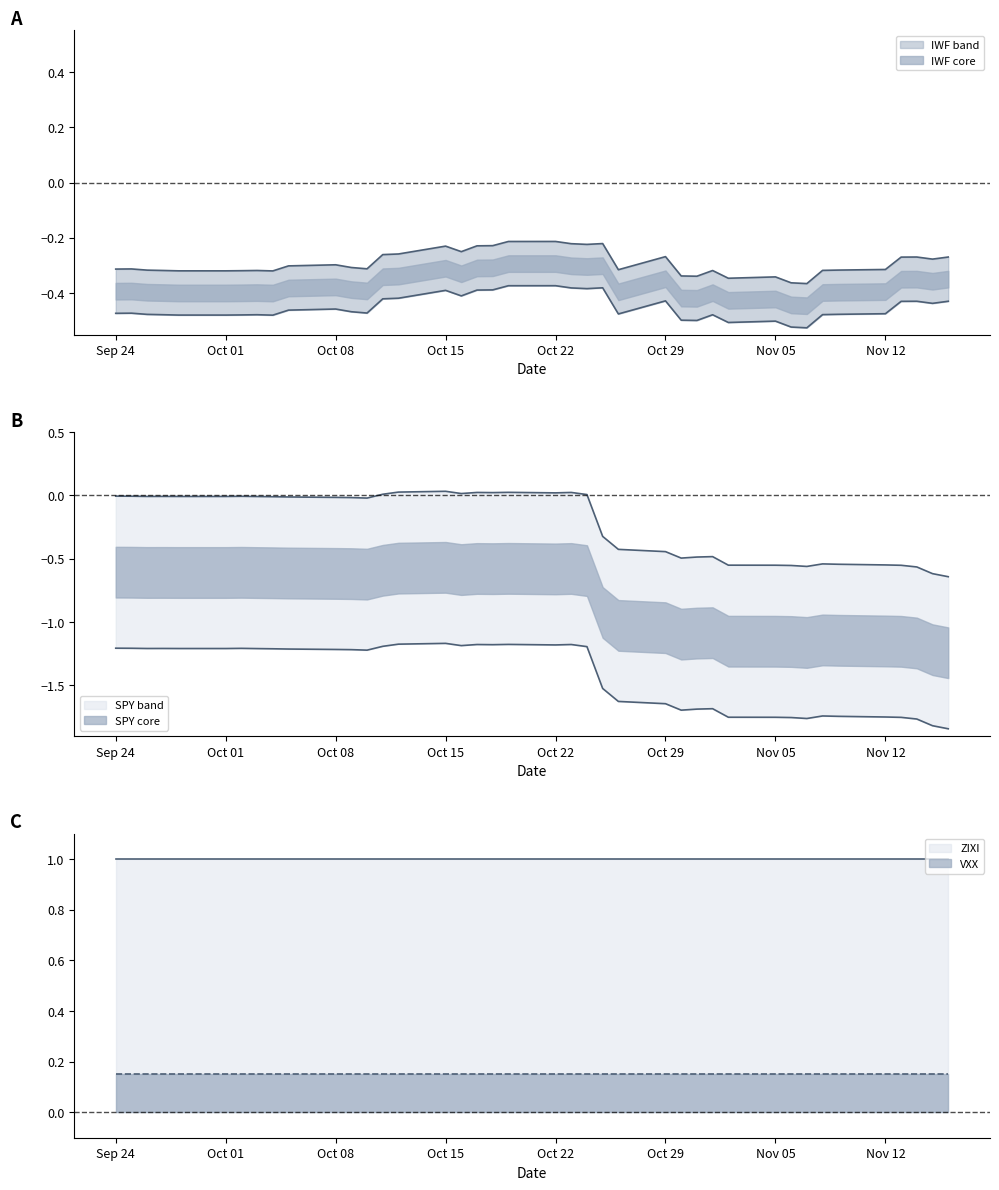

How many positive values does the SPY series have?

10